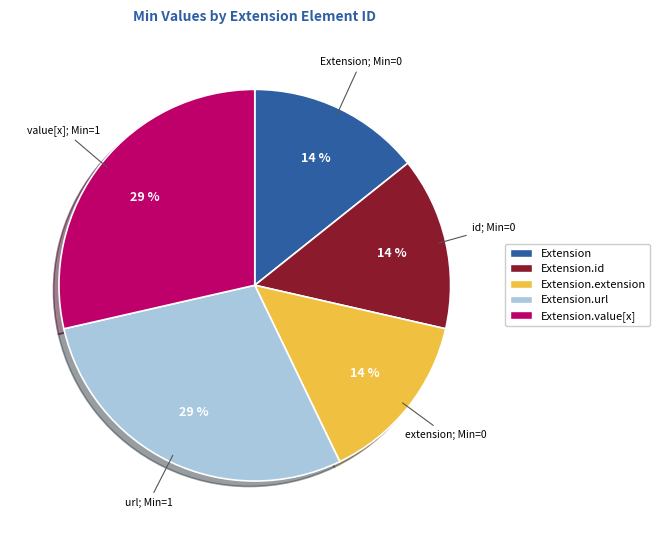

To the nearest percent, what is the average slice percentage?

20%